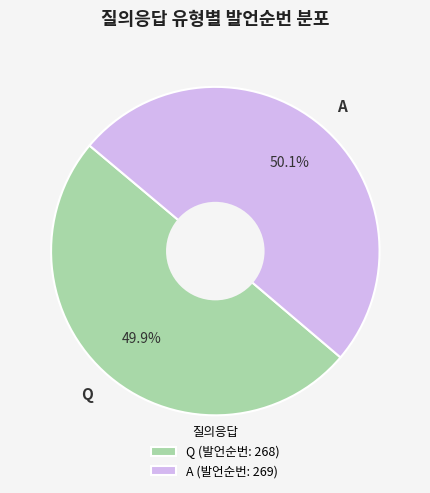

To the nearest percent, what portion does A represent?

50%